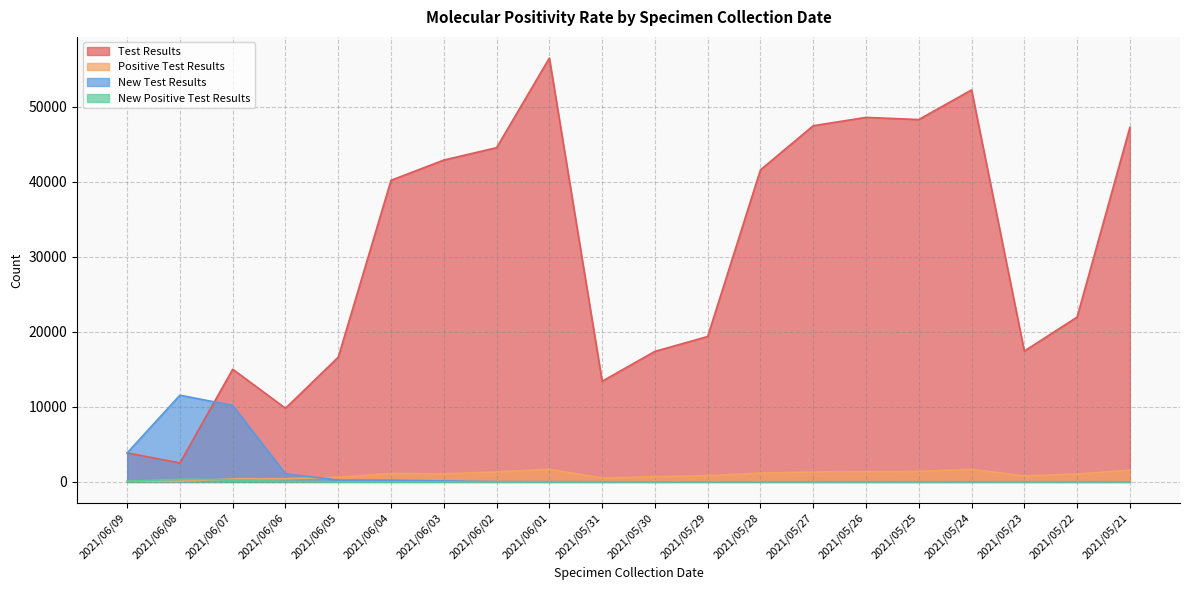

The Positive Test Results series shows 859 at 2021/05/24. True or false?

False